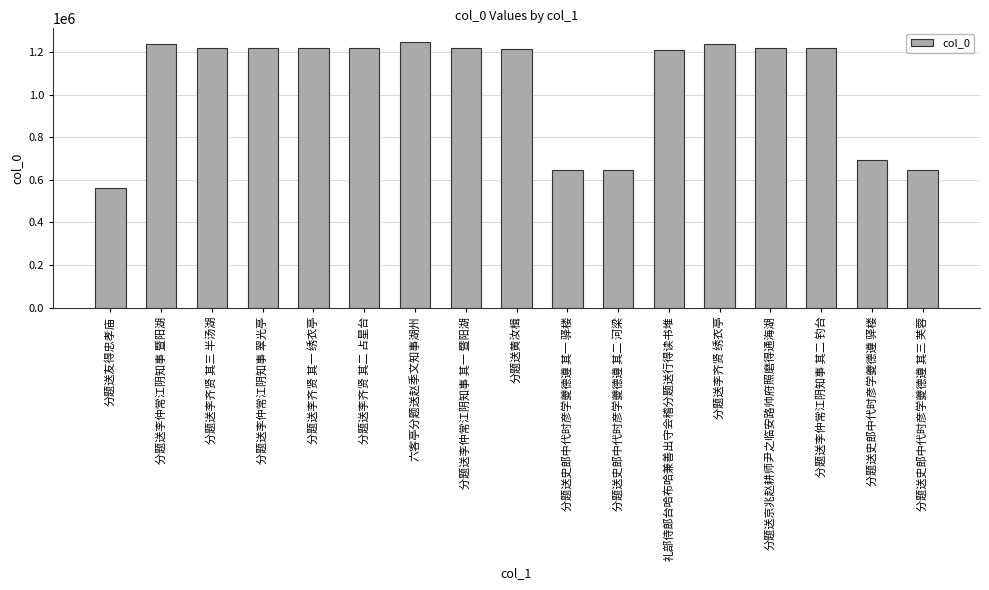

How many distinct data groups are displayed?

1